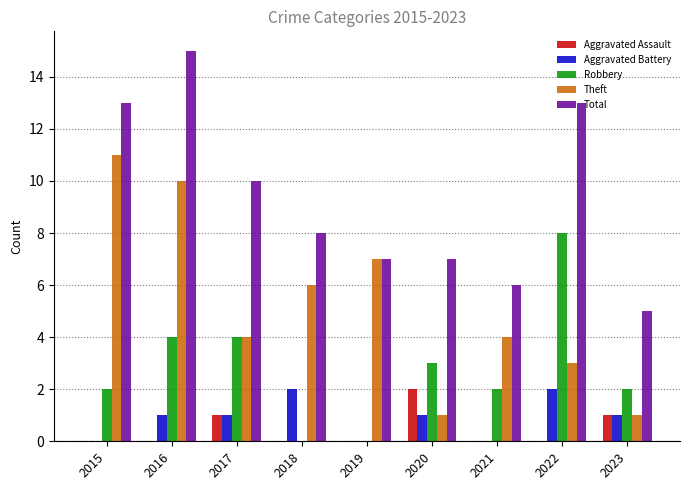

What are all the series names shown in the legend?

Aggravated Assault, Aggravated Battery, Robbery, Theft, Total